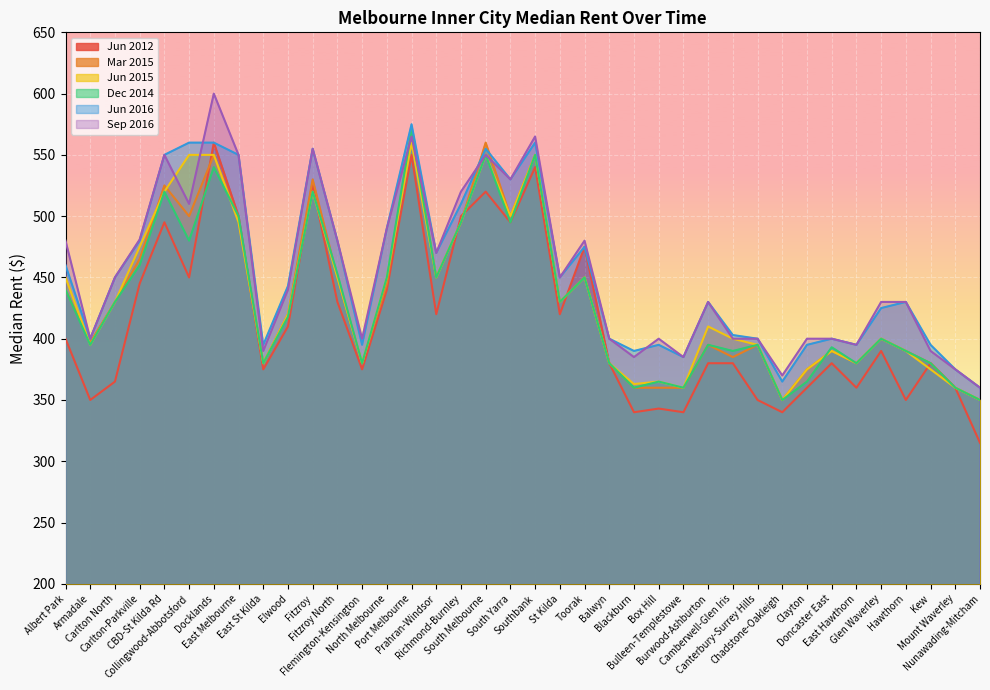

At which category is the sum across all series the highest?

Port Melbourne